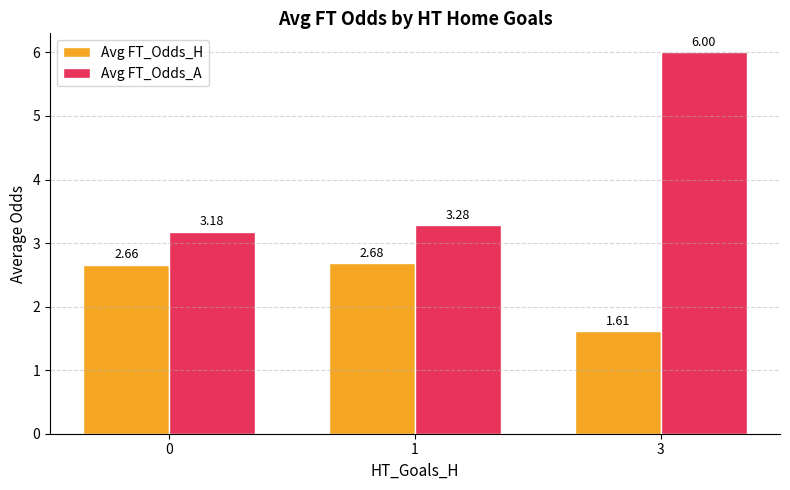

Is the value of Avg FT_Odds_H at 1 greater than the value of Avg FT_Odds_A at 3?

No